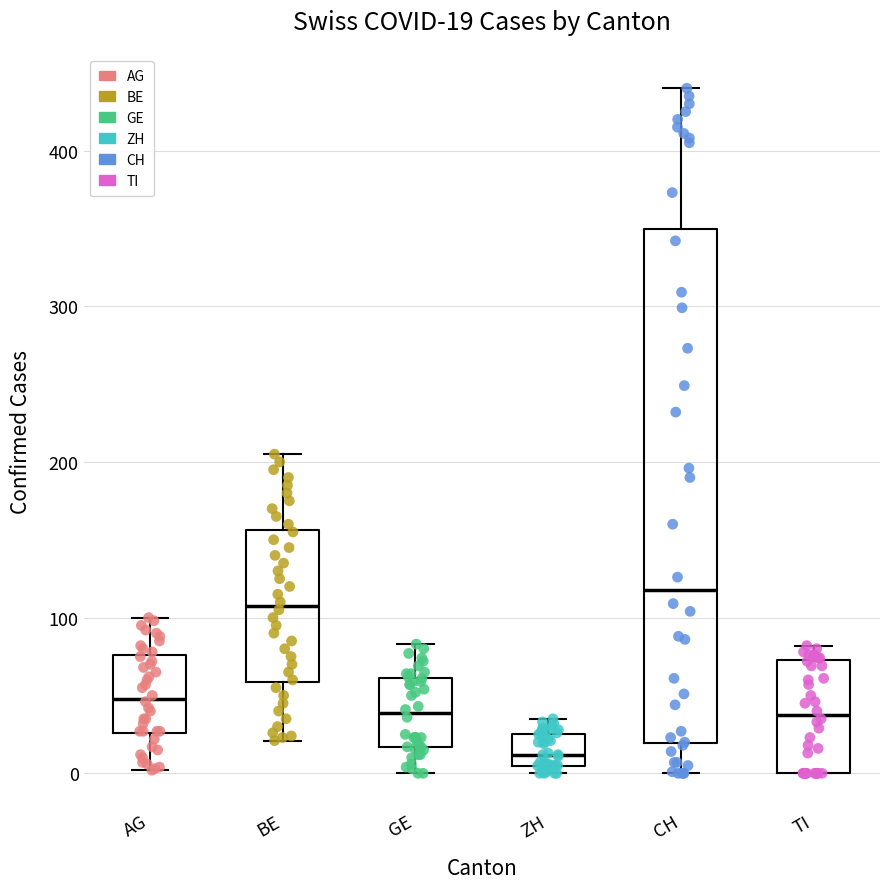

Which box's median line is the highest?

CH